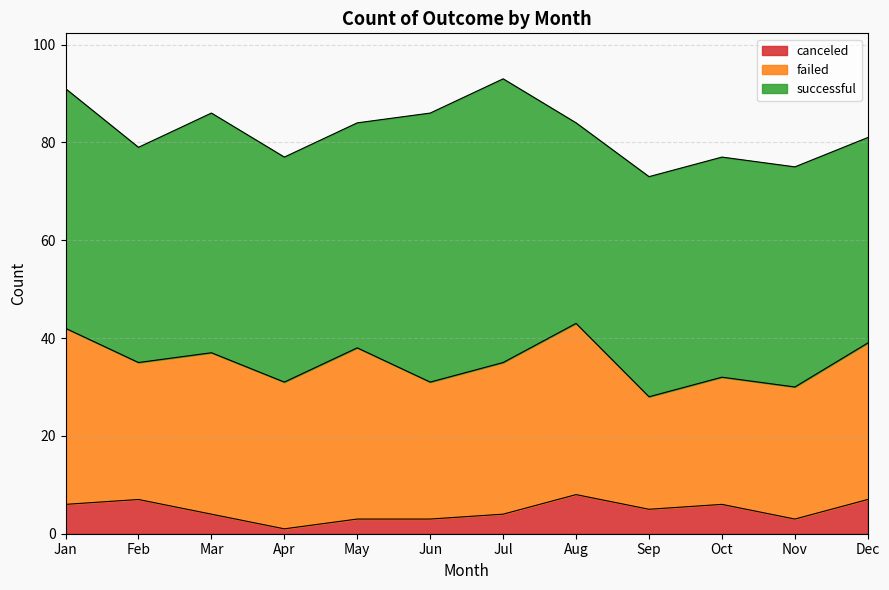

Count the number of data series in this chart.

3